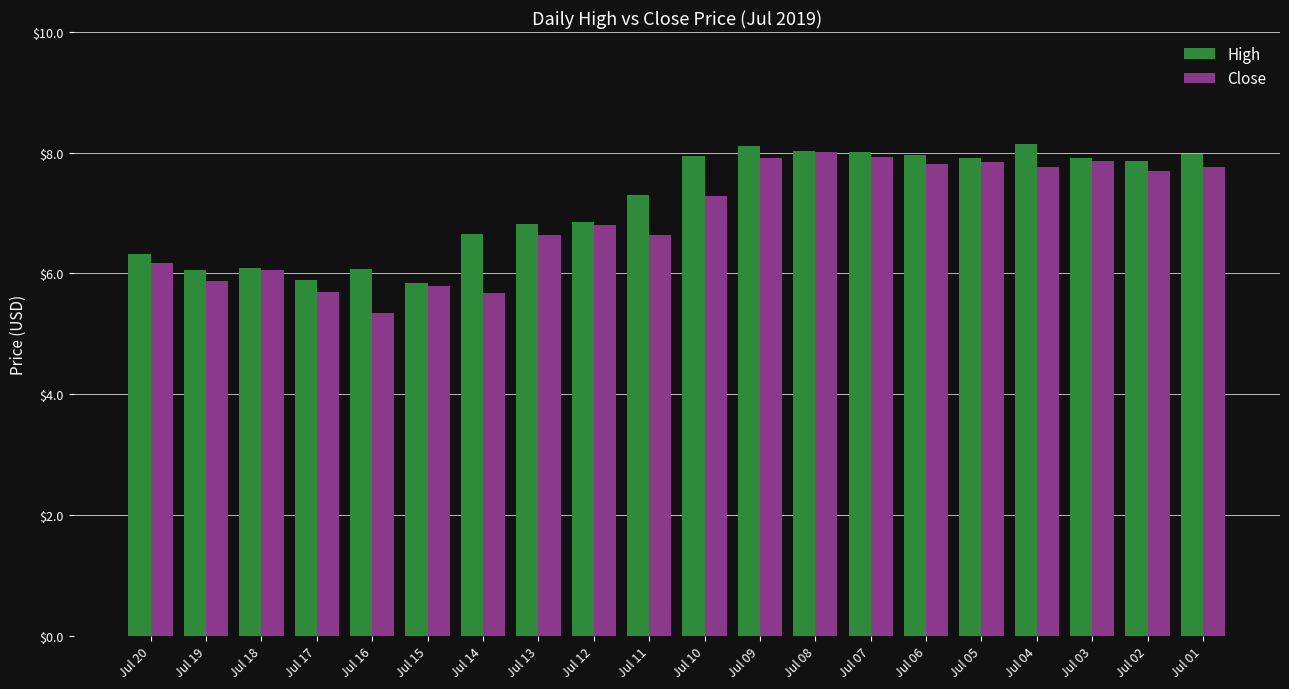

Which category has the highest value in the Close series?

Jul 08